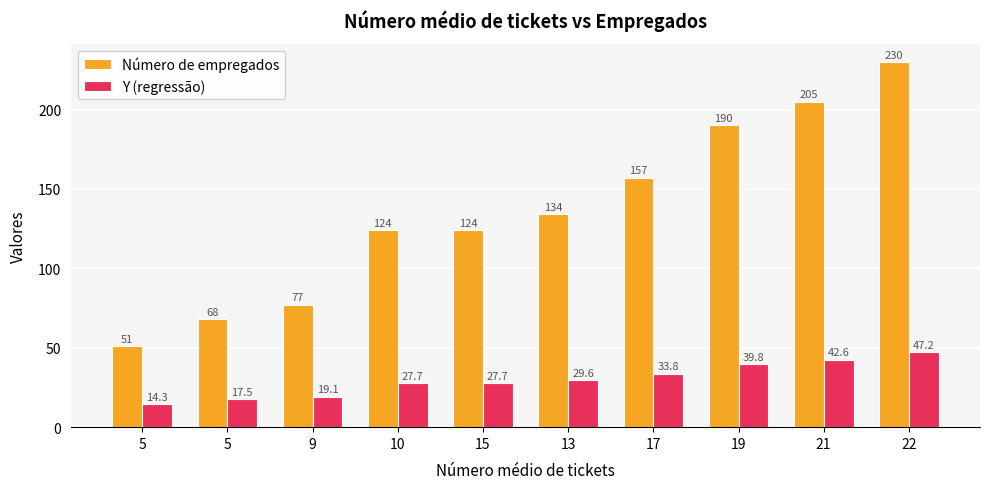

Reading left to right, what are all the values shown in this chart?

Número de empregados: 5=51.0	5=68.0	9=77.0	10=124.0	15=124.0	13=134.0	17=157.0	19=190.0	21=205.0	22=230.0
Y (regressão): 5=14.3	5=17.5	9=19.1	10=27.7	15=27.7	13=29.6	17=33.8	19=39.8	21=42.6	22=47.2